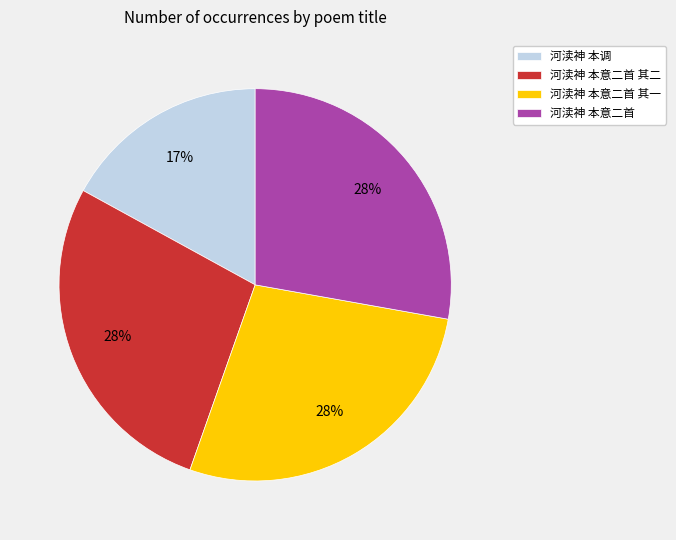

How many segments does this pie chart have?

4